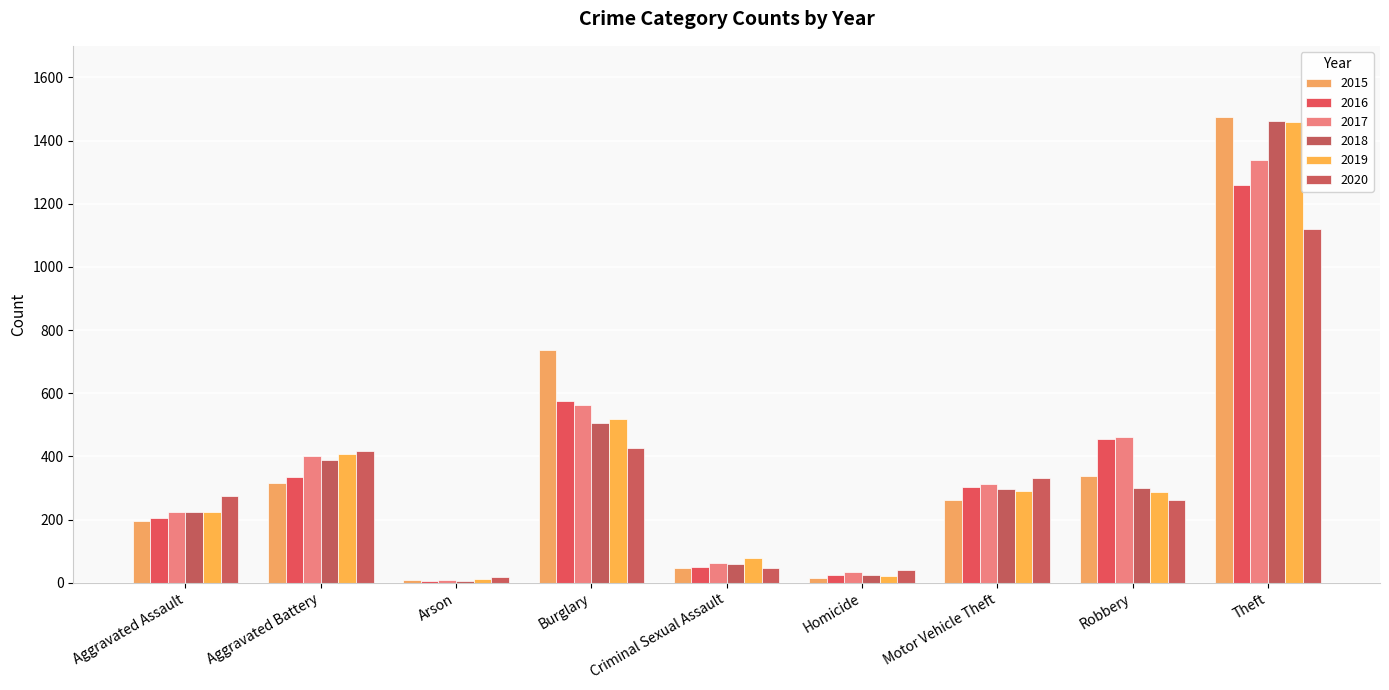

At how many categories does at least one series exceed 692?

2